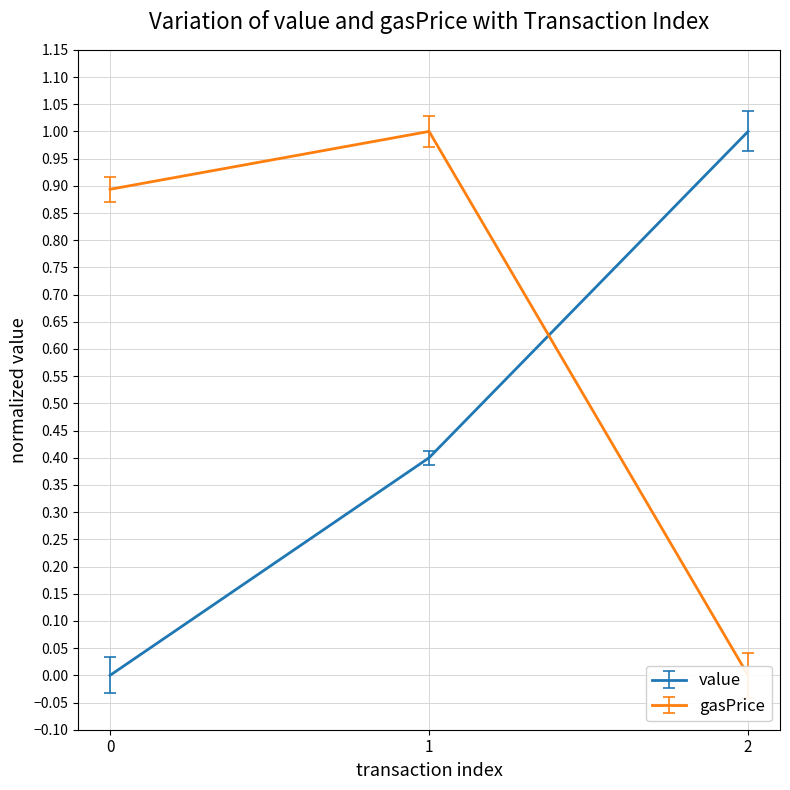

Reading left to right, what are all the values shown in this chart?

value: 0.0	0.4	1.0
gasPrice: 0.9	1.0	0.0